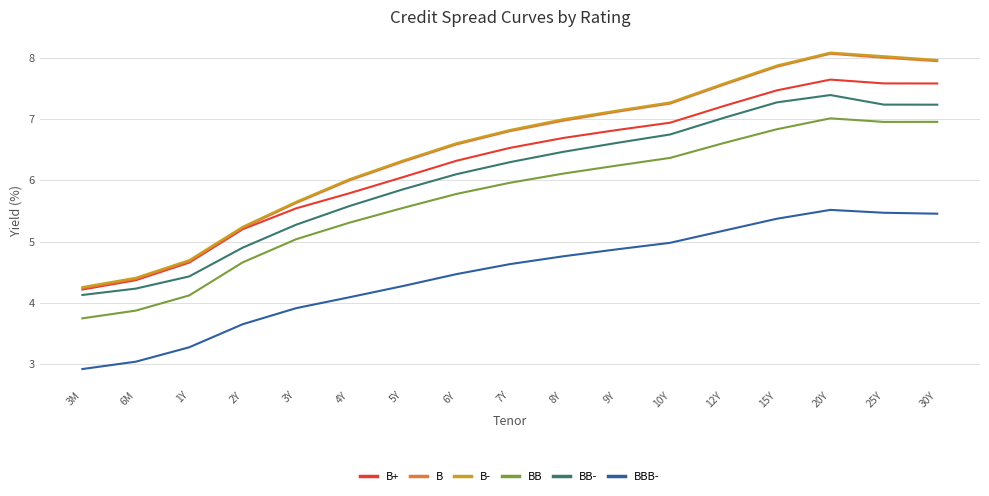

List the labels in order of B- value, largest first.

20Y, 25Y, 30Y, 15Y, 12Y, 10Y, 9Y, 8Y, 7Y, 6Y, 5Y, 4Y, 3Y, 2Y, 1Y, 6M, 3M